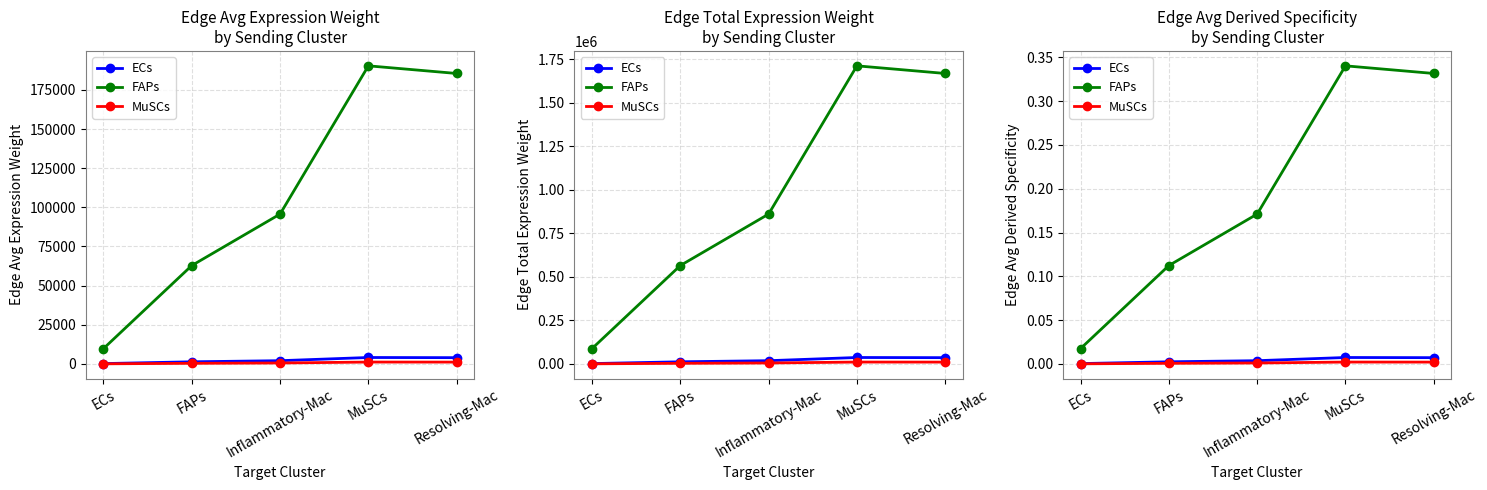

How many lines are shown in the chart?

3